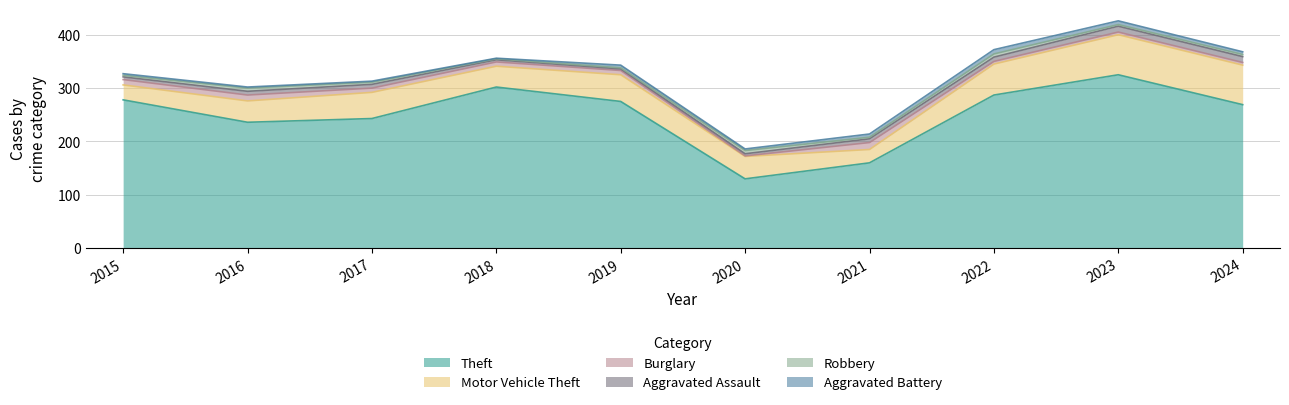

What is the total value across all series at 2018?

356